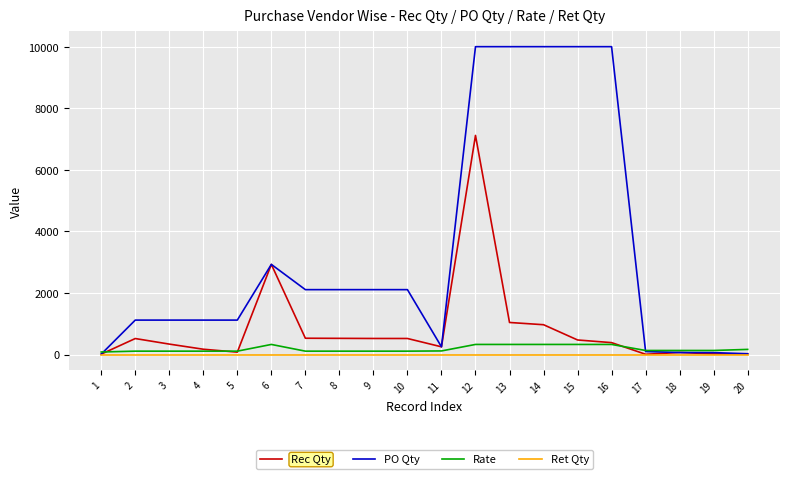

Is the value of PO Qty at 15 greater than the value of Rec Qty at 13?

Yes